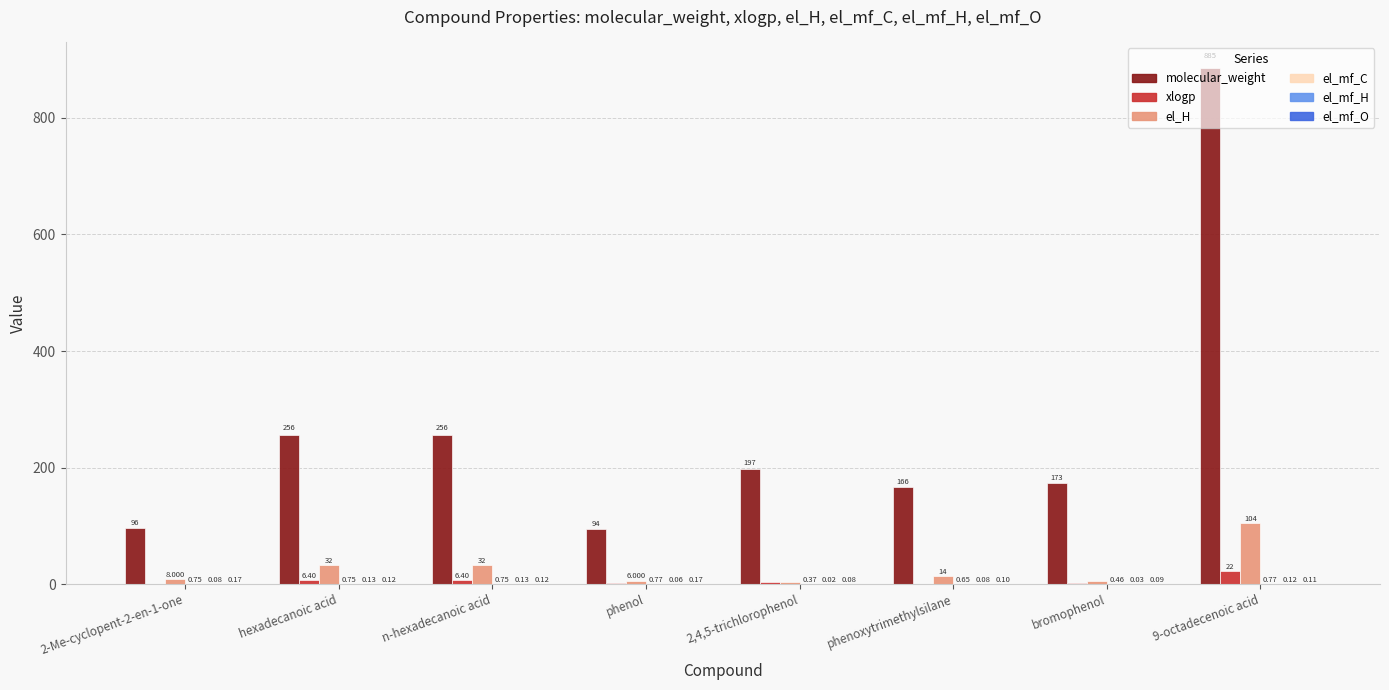

Is the value of xlogp at n-hexadecanoic acid greater than the value of molecular_weight at phenol?

No